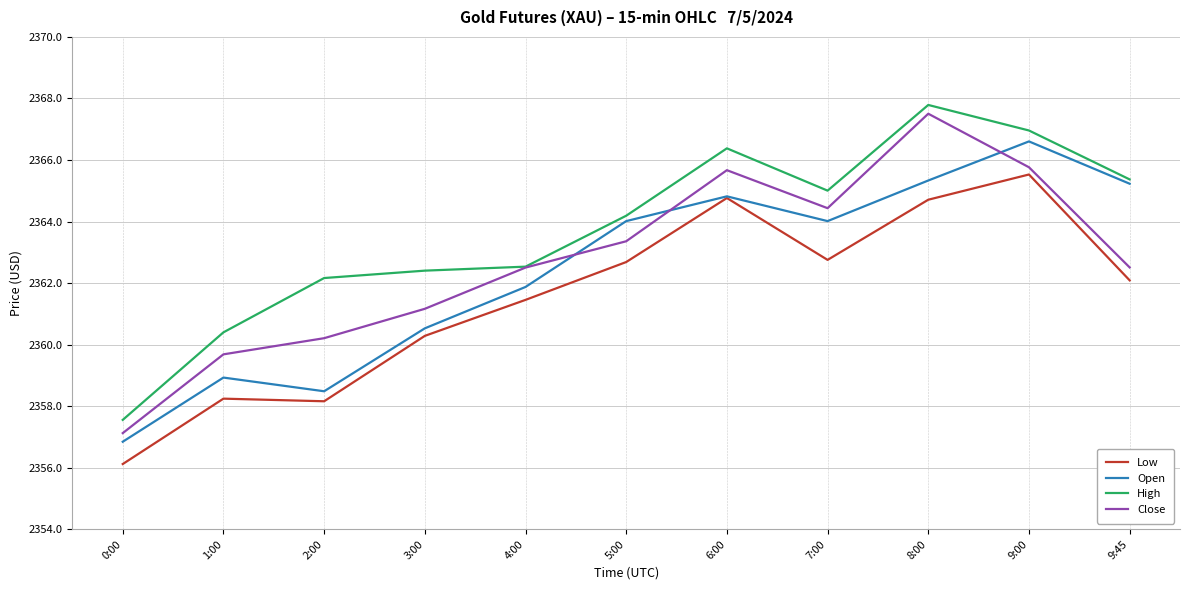

Where is the first local maximum for High?

6:00